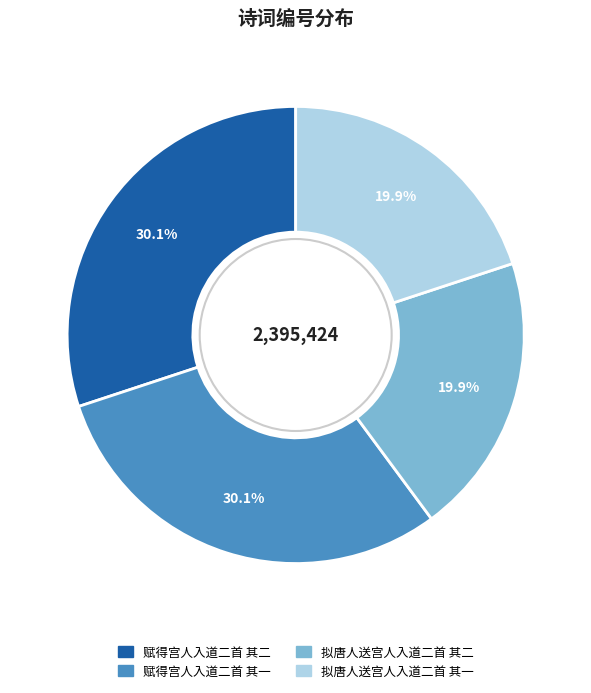

What percentage is the 拟唐人送宫人入道二首 其二 slice, to the nearest percent?

20%